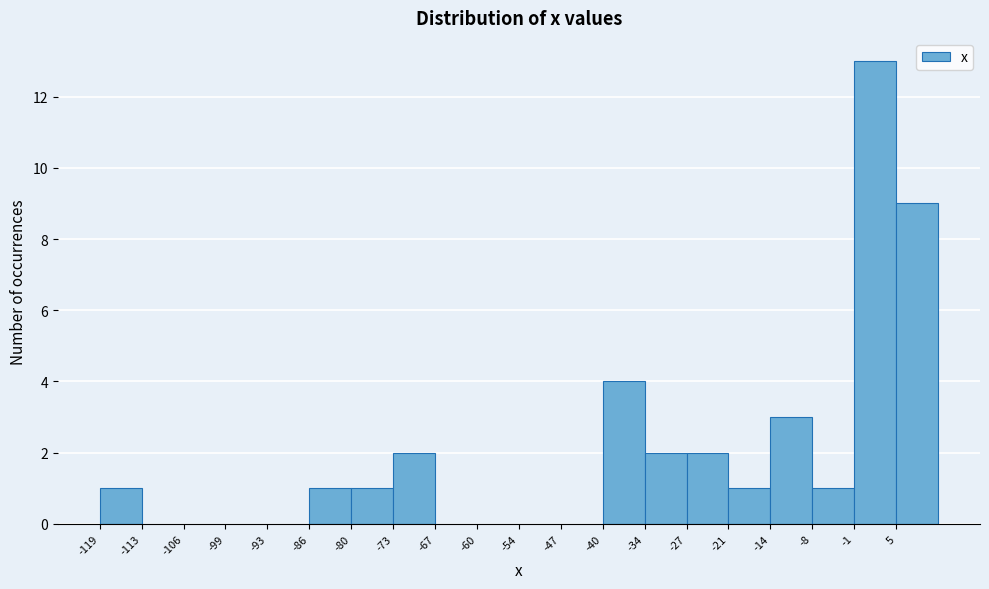

Reading left to right, list every bar in this chart as the range it spans on the x-axis followed by its height. Neither the bar edges nor the heights are printed on the chart, so give them approximately, as read against the axes.

-120 to -113: 1
-113 to -107: 0
-107 to -100: 0
-100 to -93: 0
-93 to -87: 0
-87 to -80: 1
-80 to -74: 1
-74 to -67: 2
-67 to -61: 0
-61 to -54: 0
-54 to -47: 0
-47 to -41: 0
-41 to -34: 4
-34 to -28: 2
-28 to -21: 2
-21 to -15: 1
-15 to -8: 3
-8 to -1: 1
-1 to 5: 13
5 to 12: 9